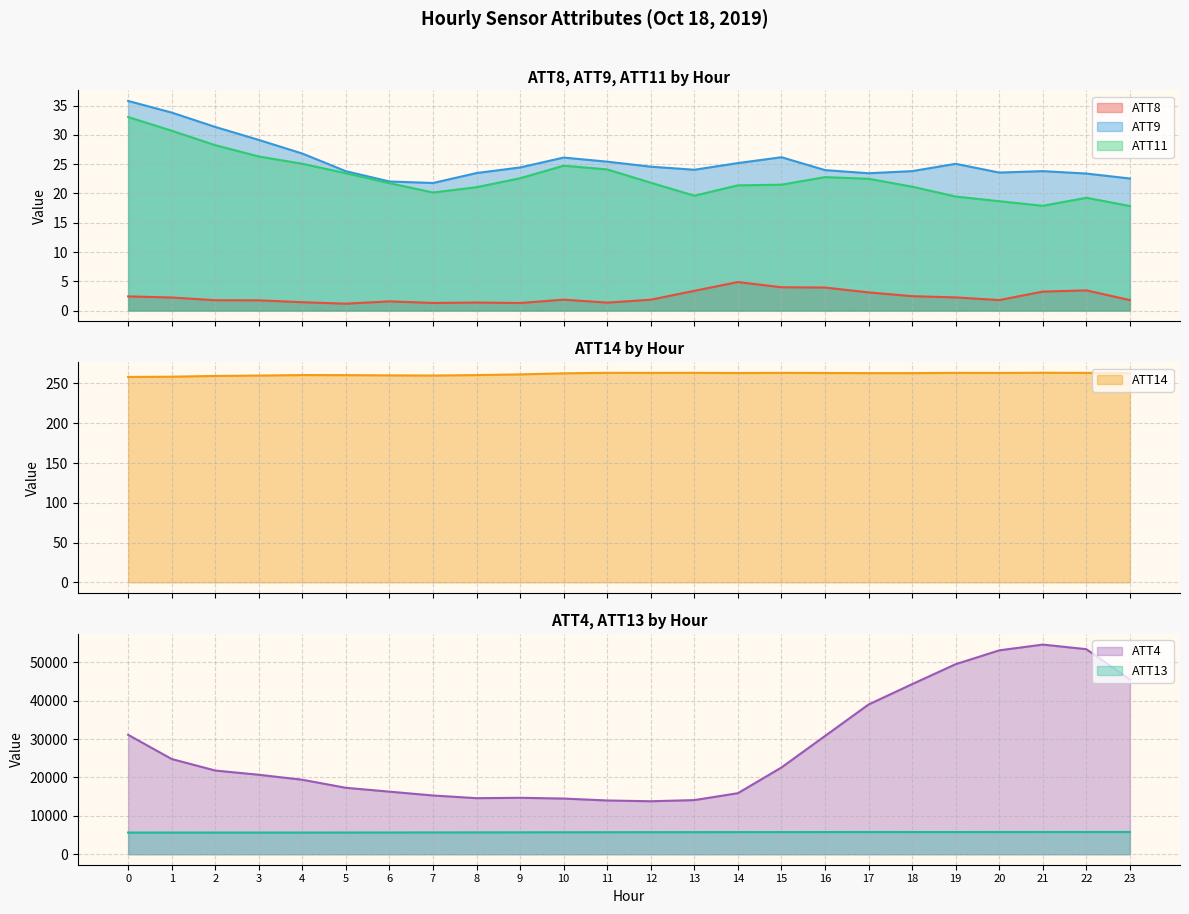

At which category is the sum across all series the highest?

21